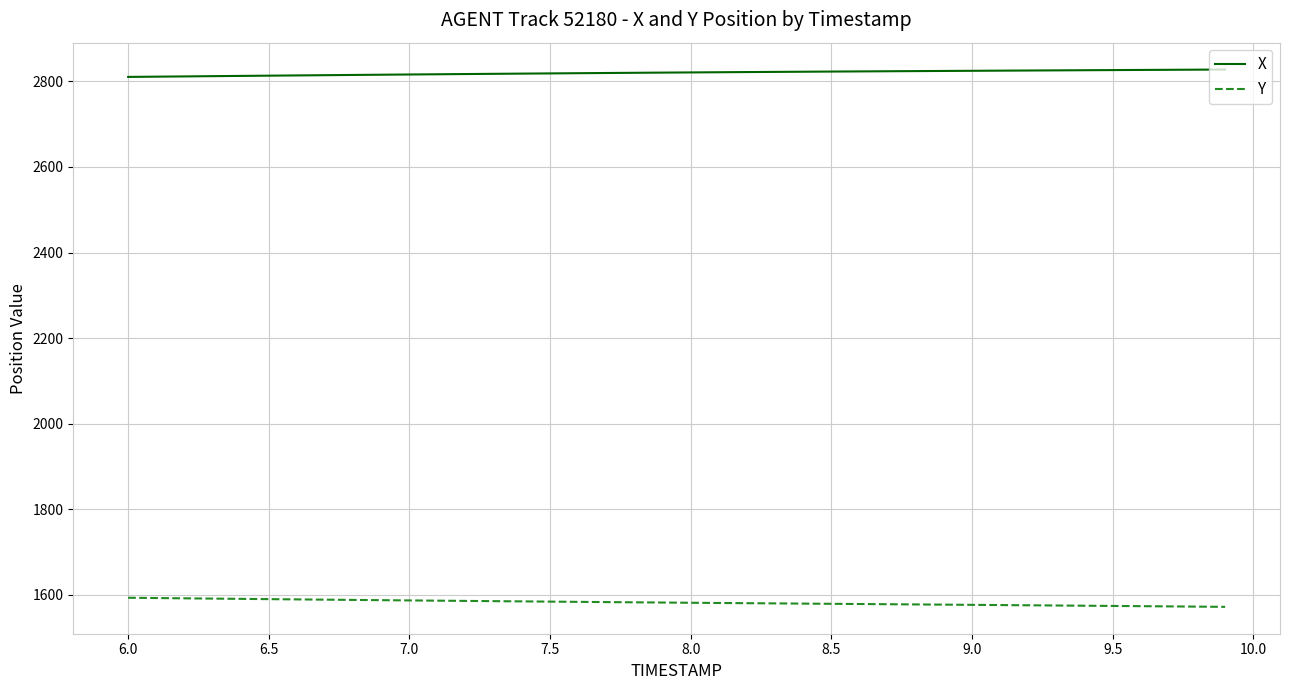

What is the minimum value shown in the chart?

1572.1